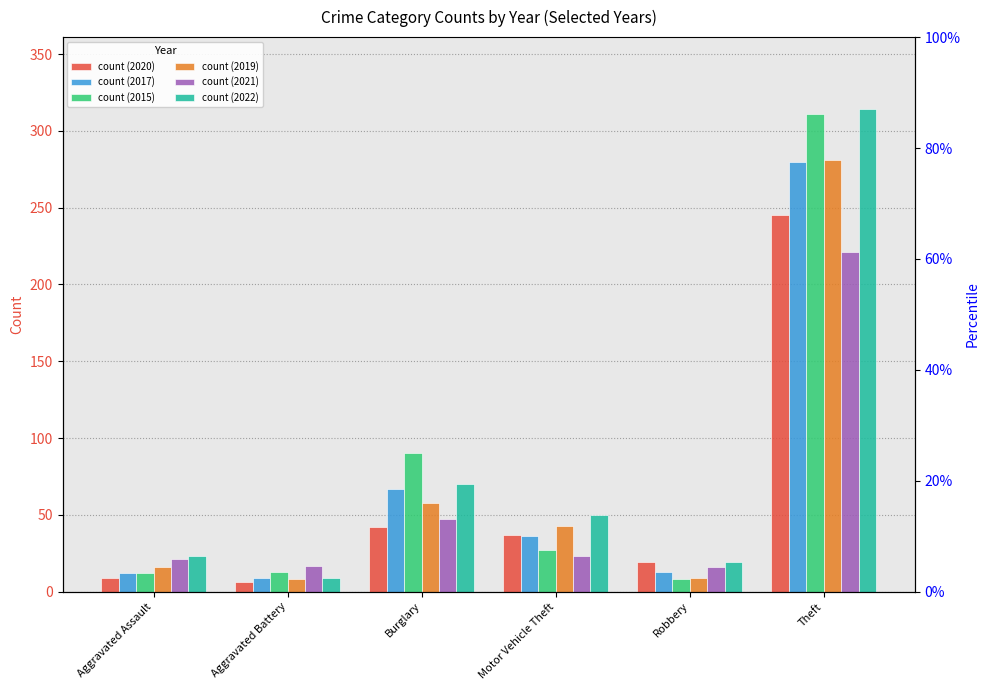

How many groups of bars are there?

6